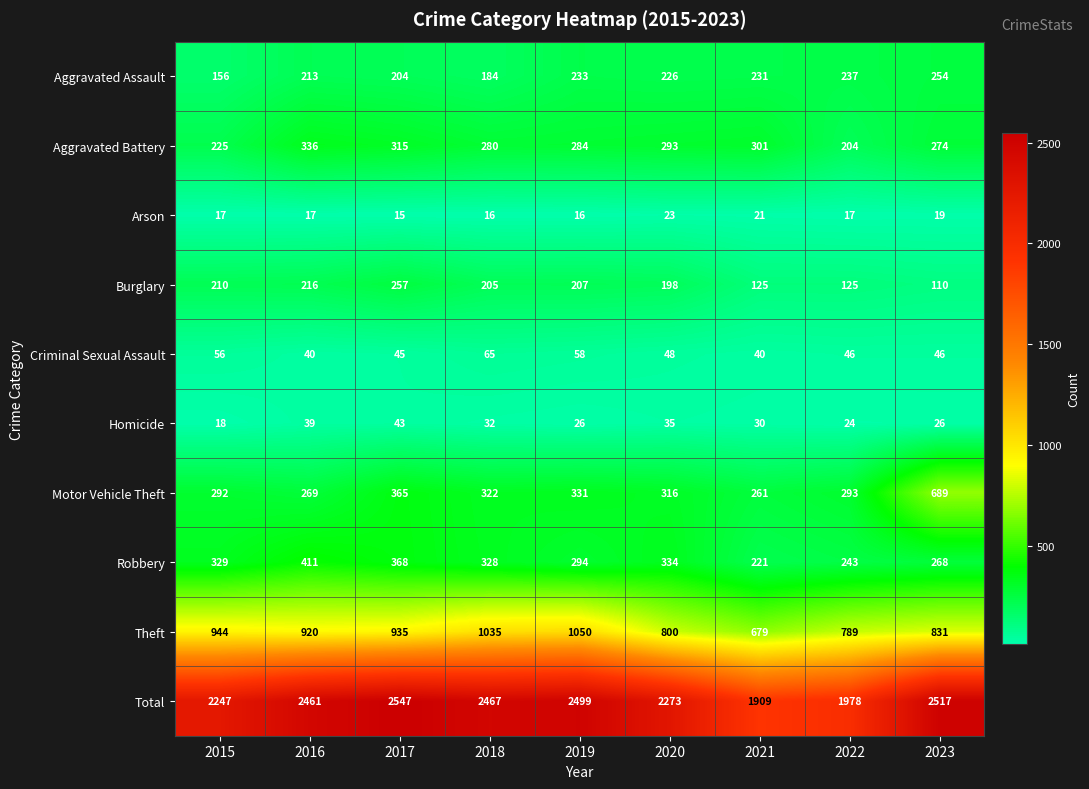

At which category does the chart reach its minimum across all series?

2017